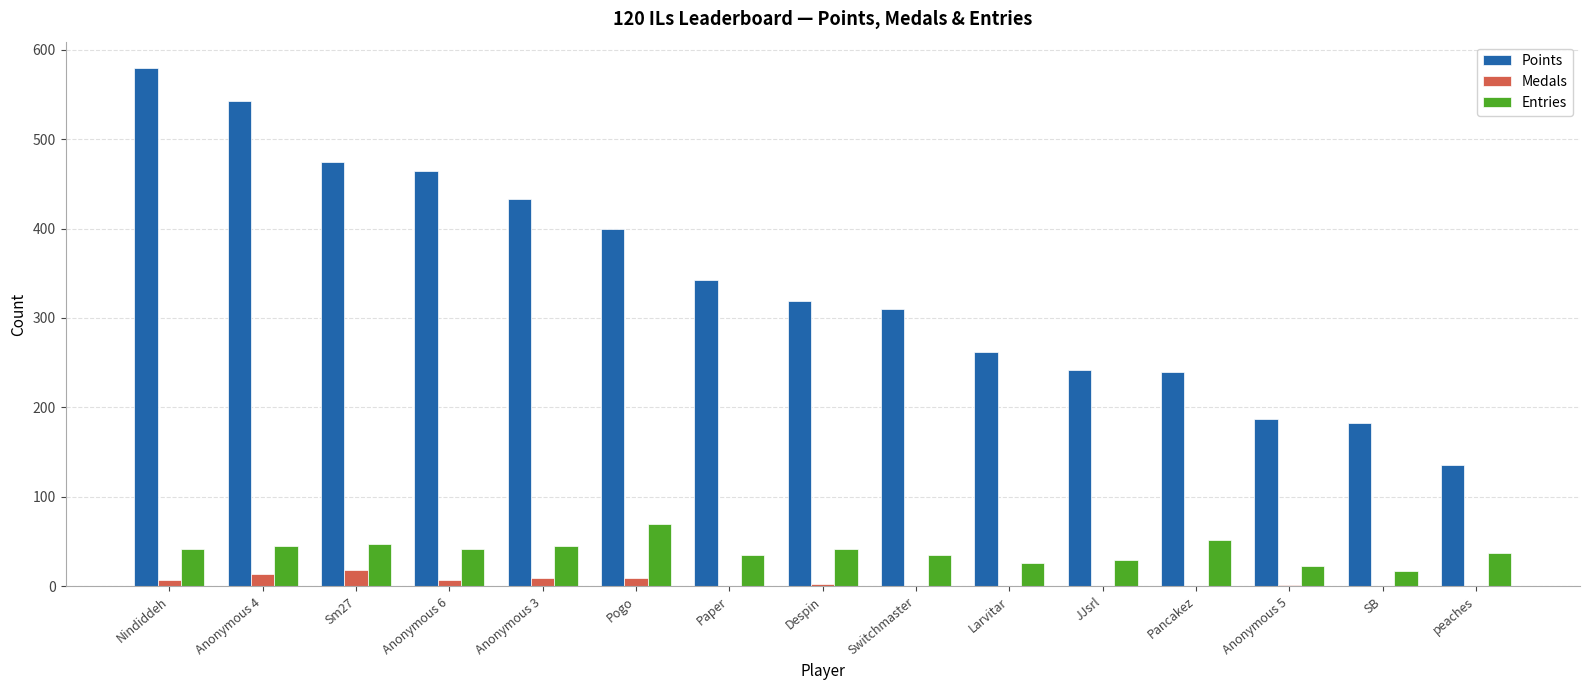

Which label corresponds to the largest value in the chart?

Nindiddeh